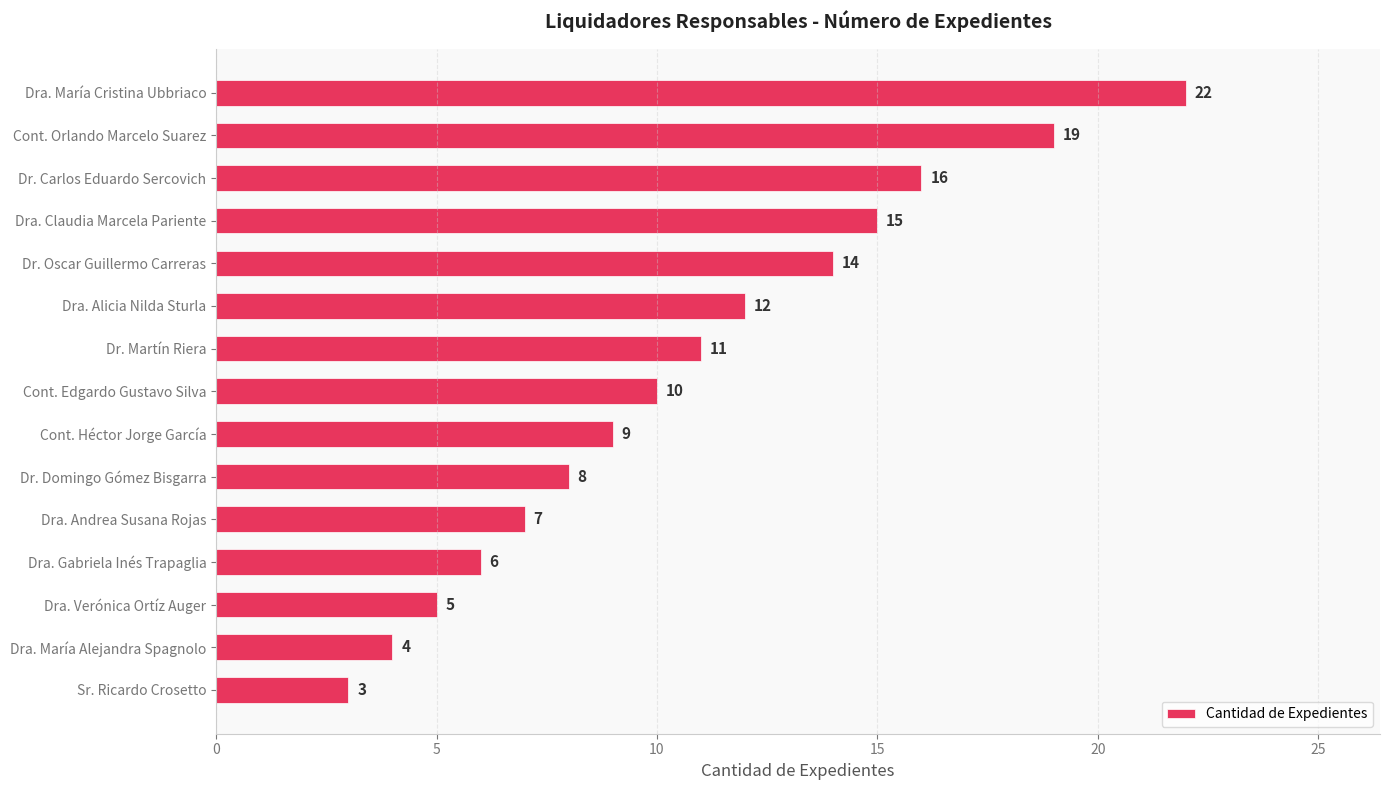

How many categories are shown in the chart?

15